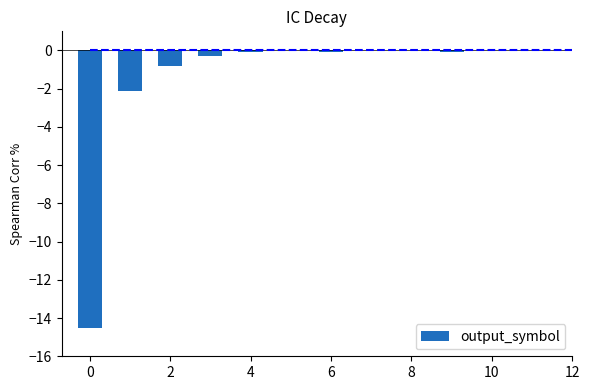

Are the bars horizontal?

No